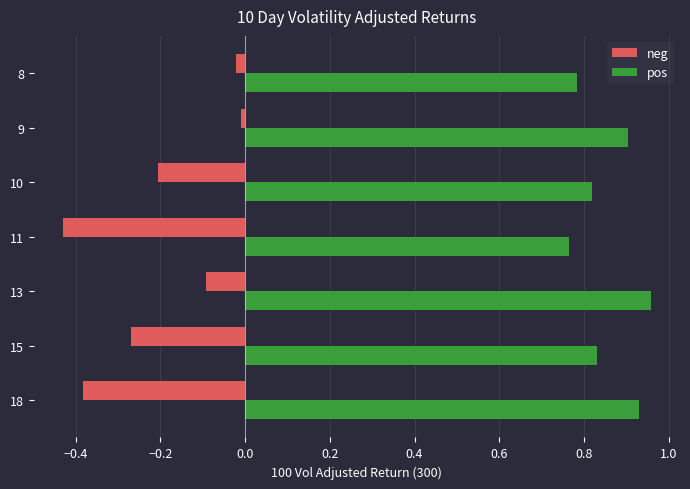

Is it true that pos equals 0.3 at 18?

False